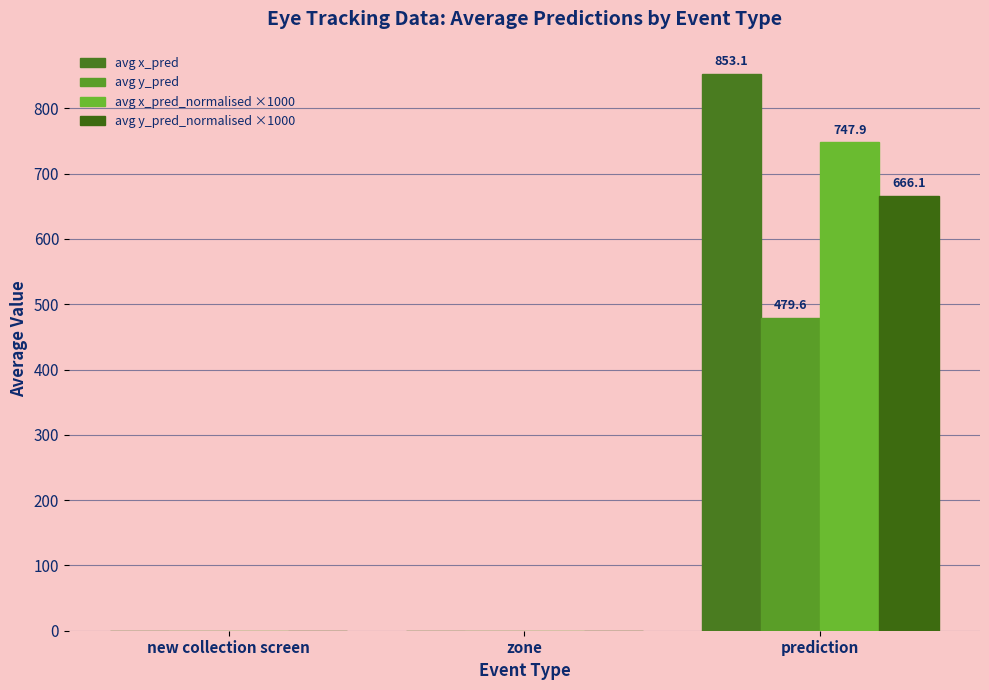

How many groups of bars are there?

3